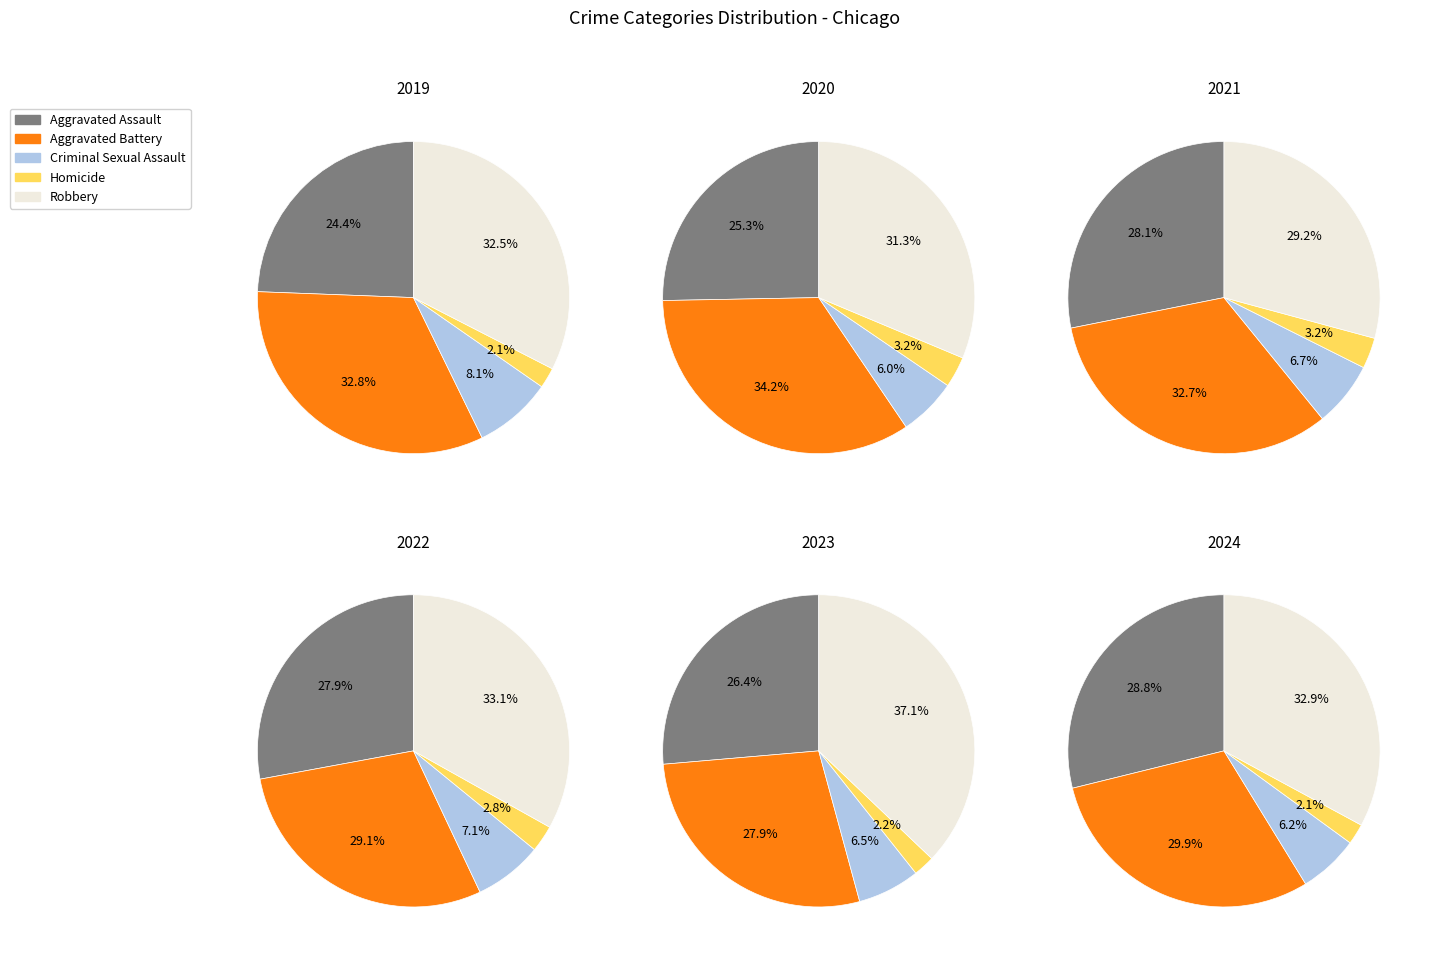

Rank the categories by value from lowest to highest.

Homicide, Criminal Sexual Assault, Aggravated Assault, Aggravated Battery, Robbery